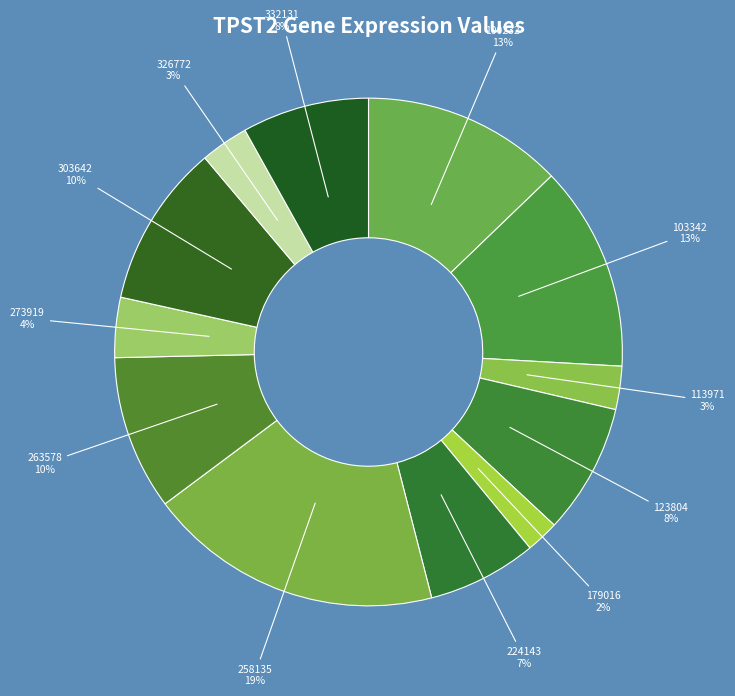

Which category has the biggest portion of the pie?

258135